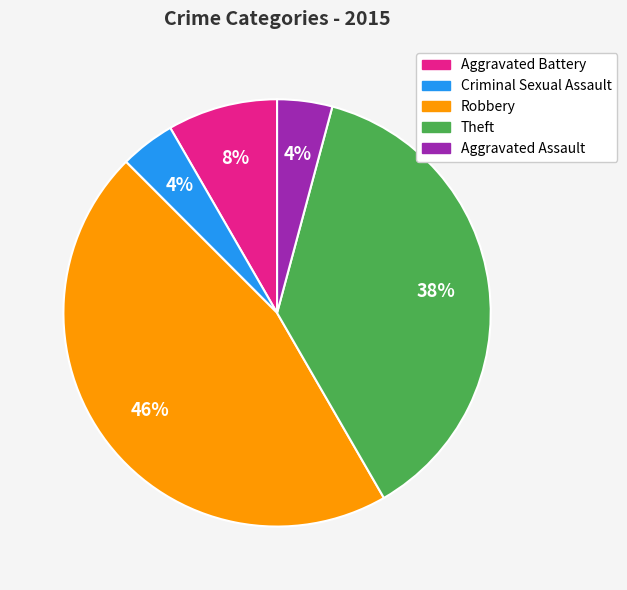

To the nearest percent, what is the combined percentage of Aggravated Battery and Theft?

46%